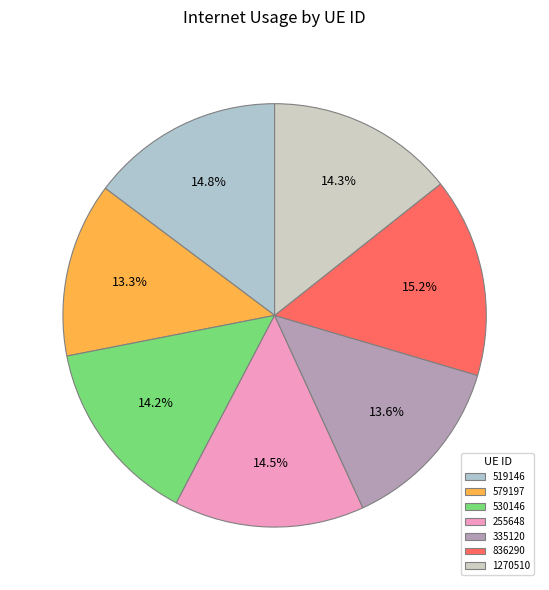

What portion of the pie excludes 255648?

85.5%